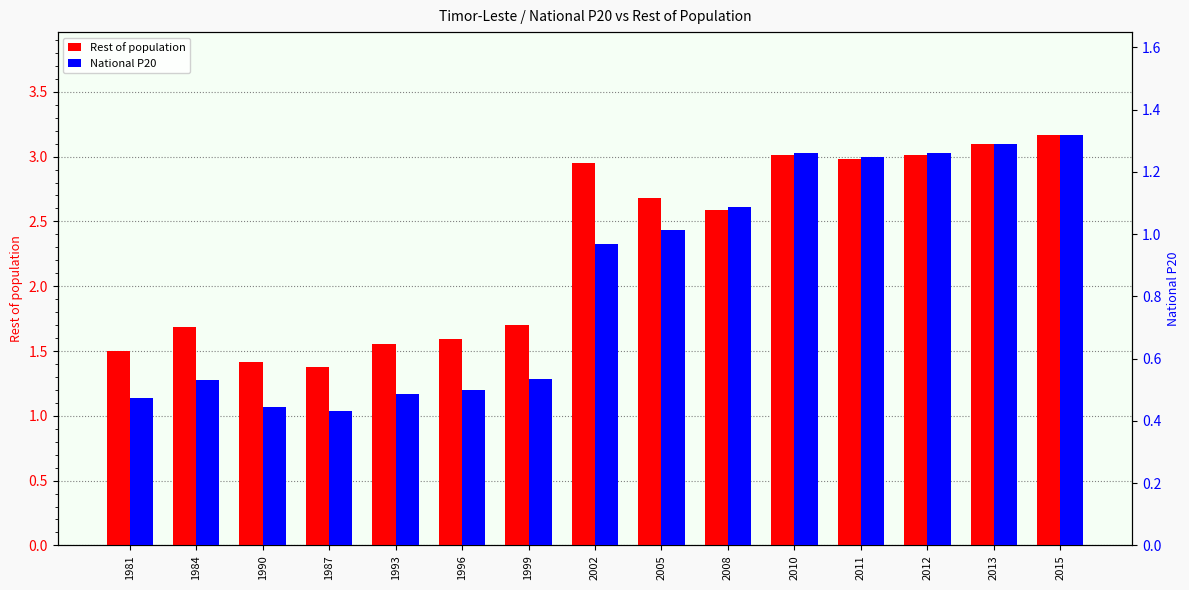

Between 2015 and 1984, which is larger?

2015